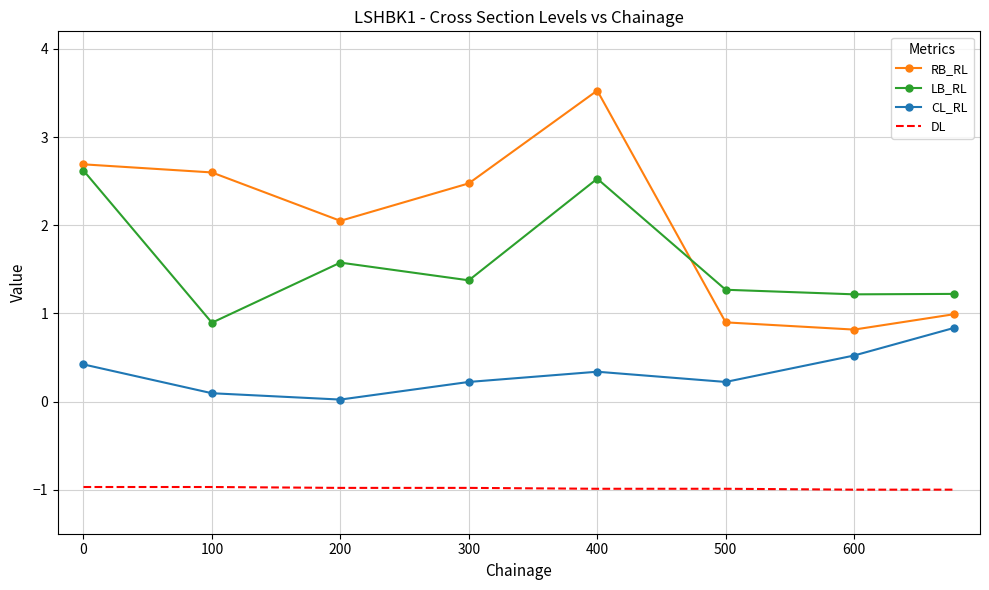

Which series has the largest total across all categories?

RB_RL